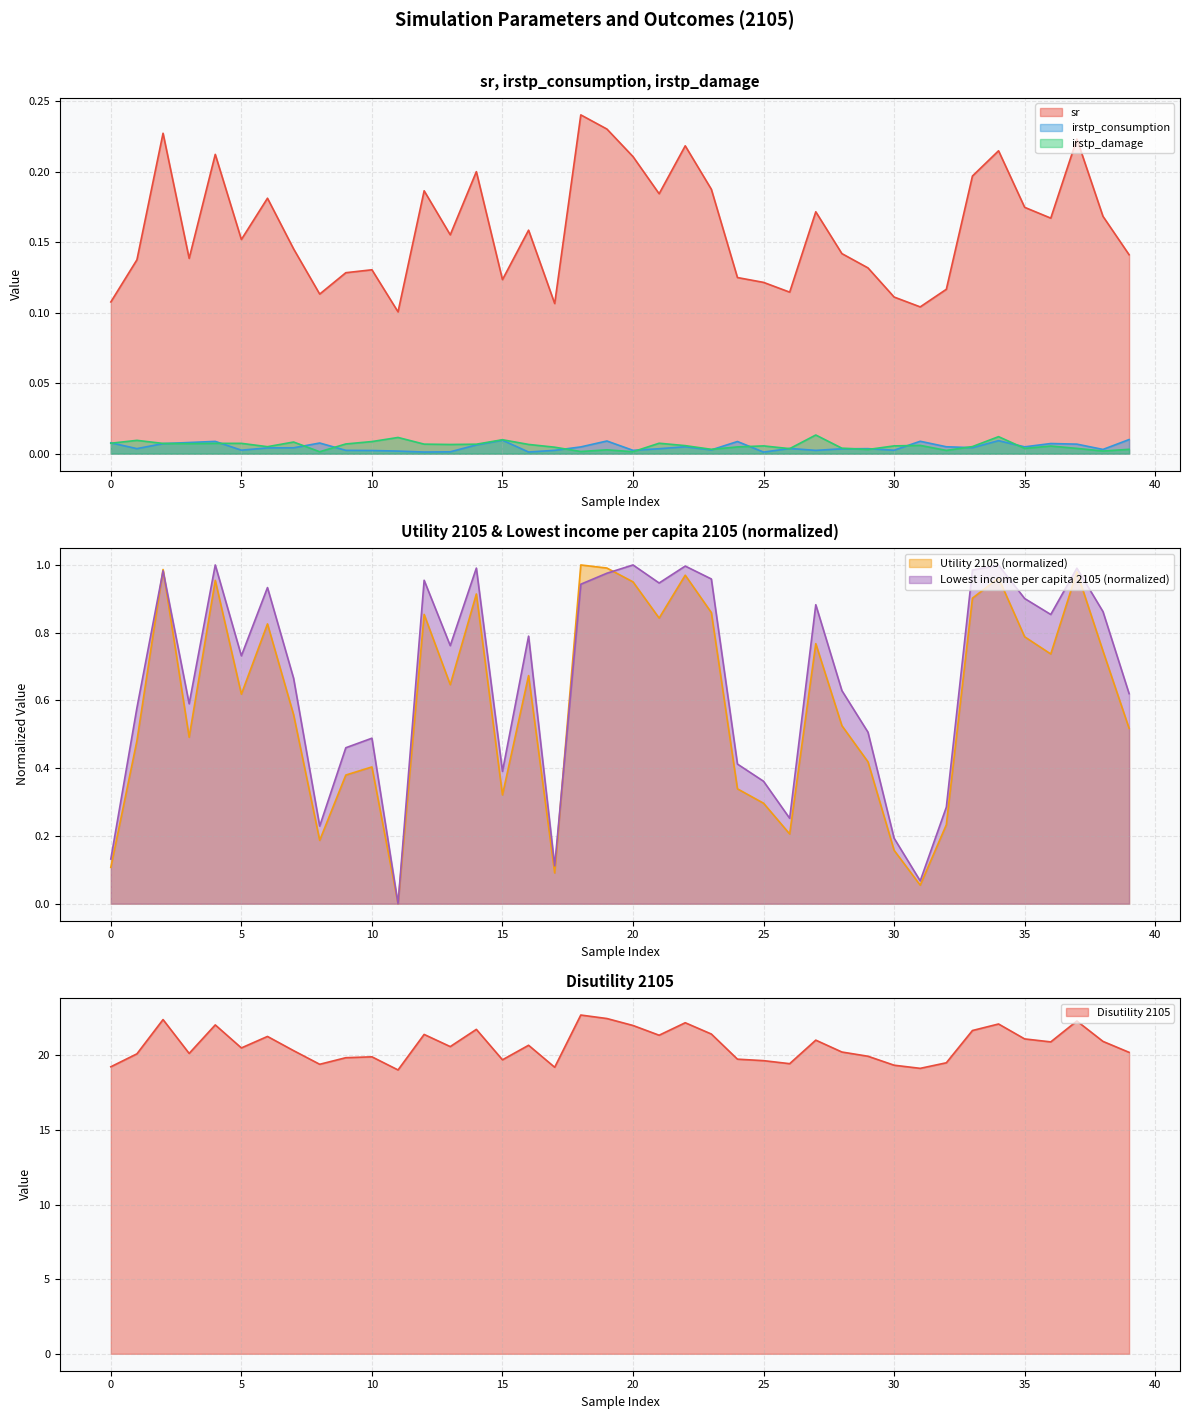

Which category has the lowest value across all series?

11